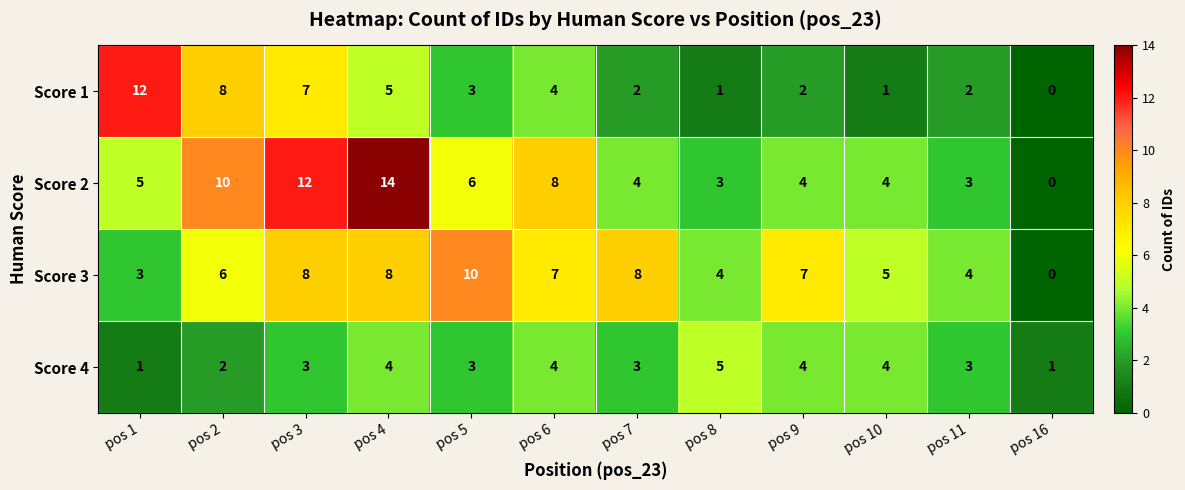

Which category has the lowest value across all series?

pos 16